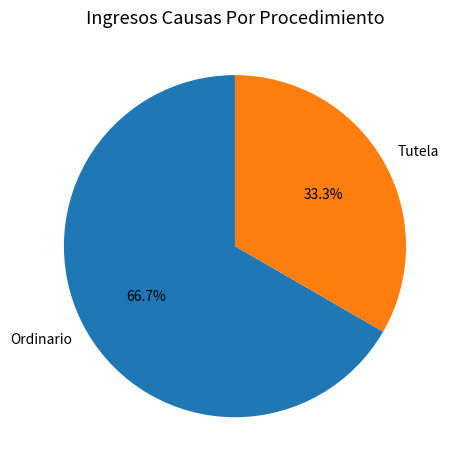

What is the ratio of the value at Tutela to the value at Ordinario?

0.5